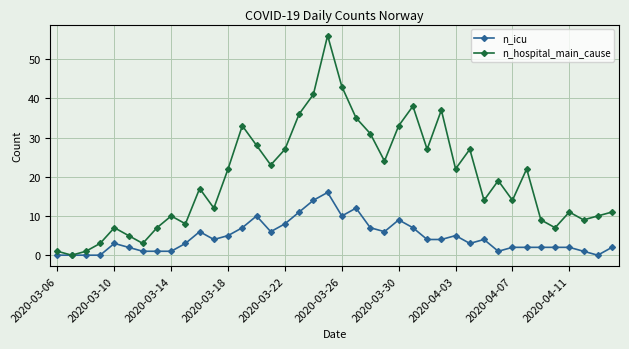

Which series has the largest total across all categories?

n_hospital_main_cause